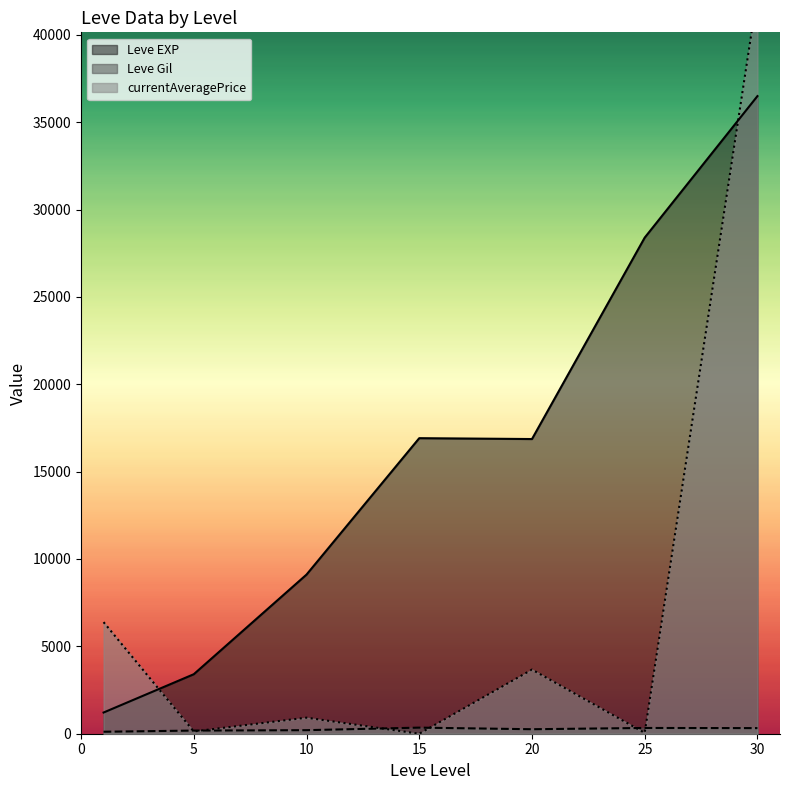

What is the highest value of the Leve EXP series?

36492.5